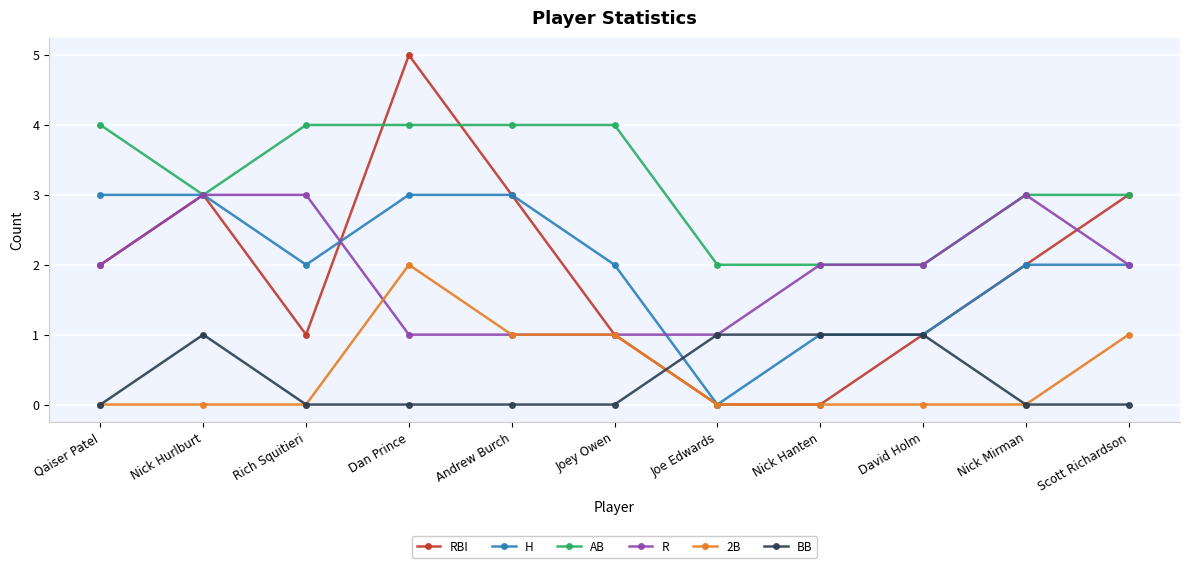

Reading right to left, transcribe all the data shown in this chart.

RBI: 3	2	1	0	0	1	3	5	1	3	2
H: 2	2	1	1	0	2	3	3	2	3	3
AB: 3	3	2	2	2	4	4	4	4	3	4
R: 2	3	2	2	1	1	1	1	3	3	2
2B: 1	0	0	0	0	1	1	2	0	0	0
BB: 0	0	1	1	1	0	0	0	0	1	0